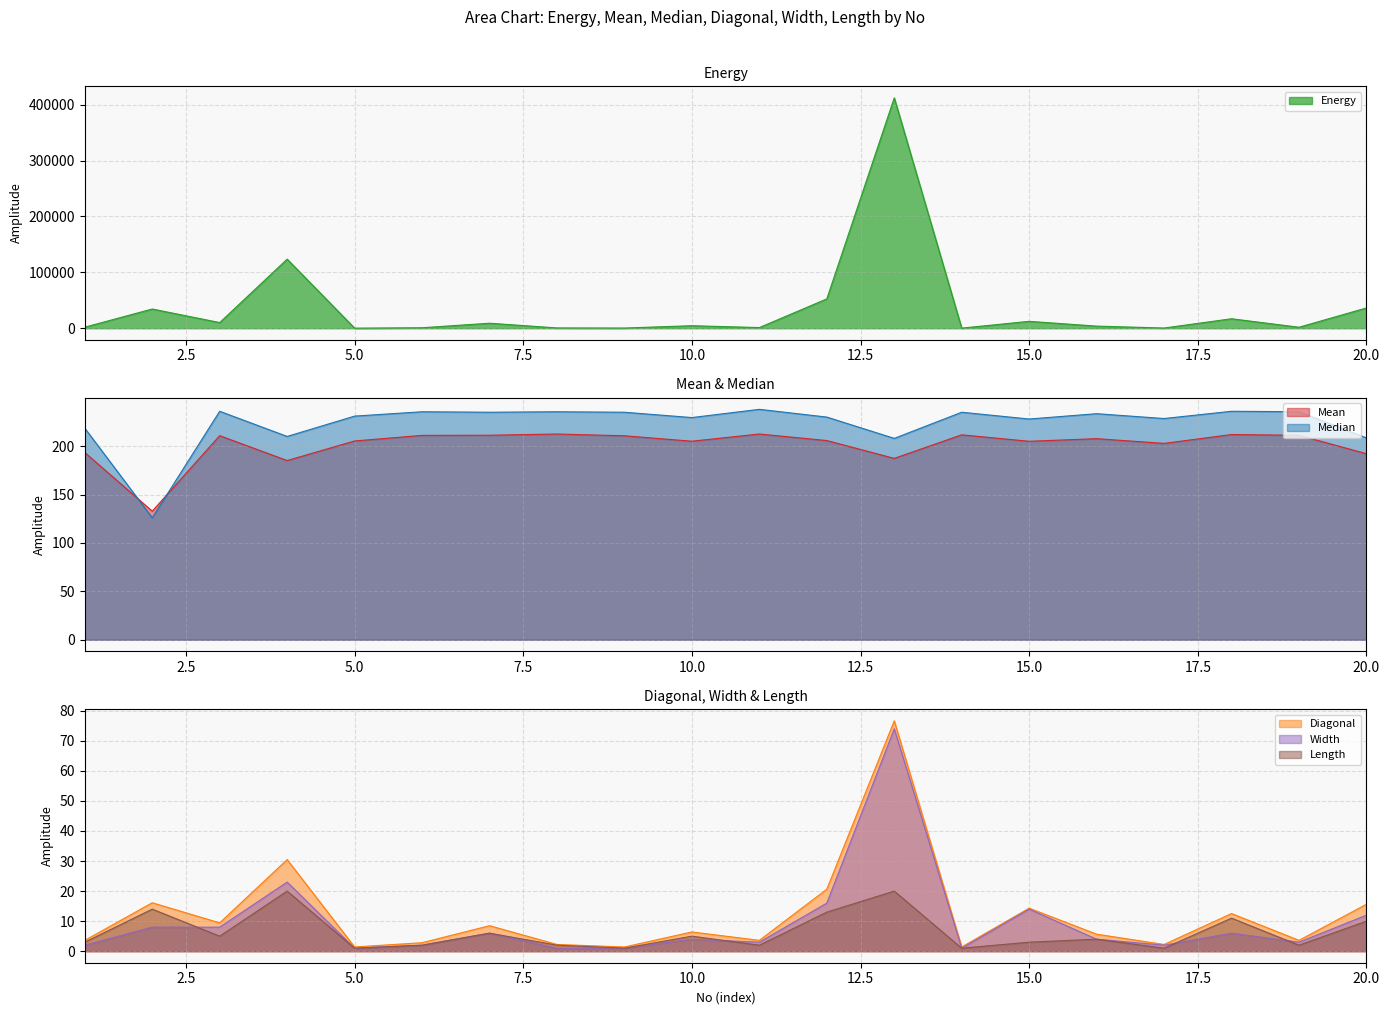

True or false: Diagonal has more than 1 points higher than both neighbors.

True